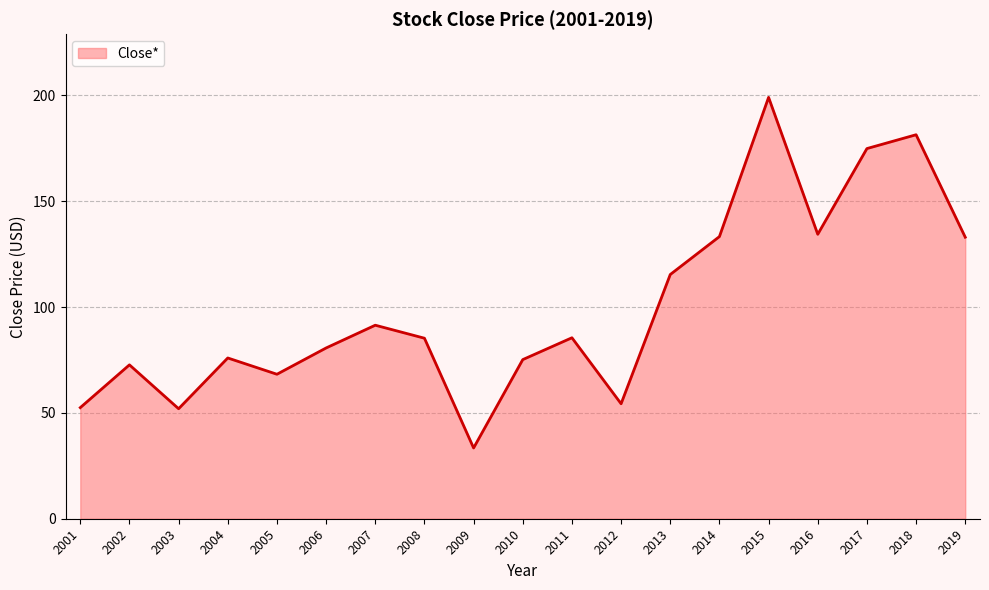

What is the greatest value displayed?

199.1